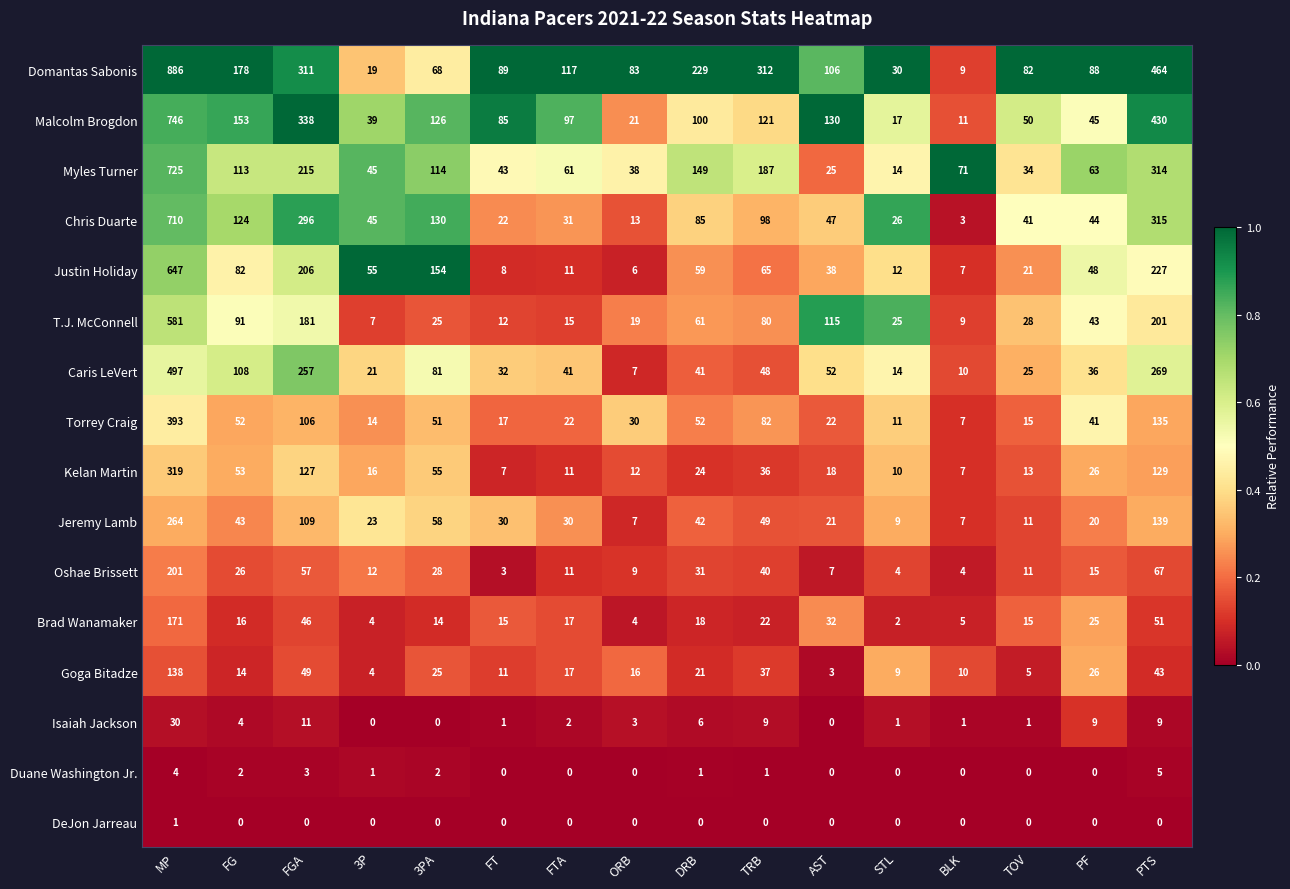

Is the value of Justin Holiday at 3P greater than the value of Chris Duarte at TOV?

Yes